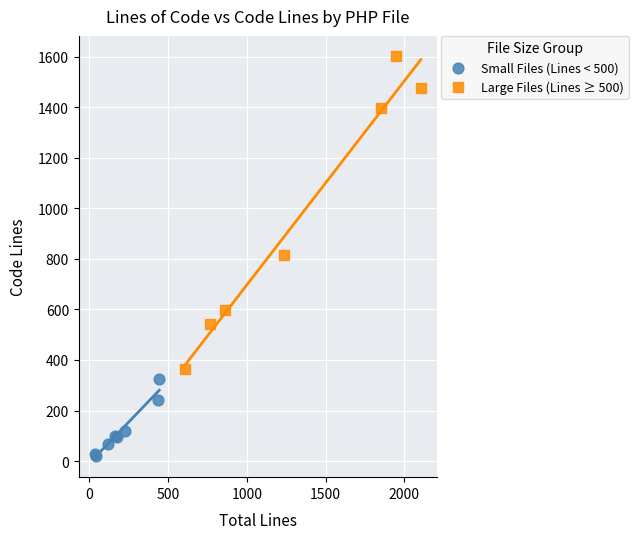

Which series has the widest spread of Y values?

Large Files (Lines ≥ 500)